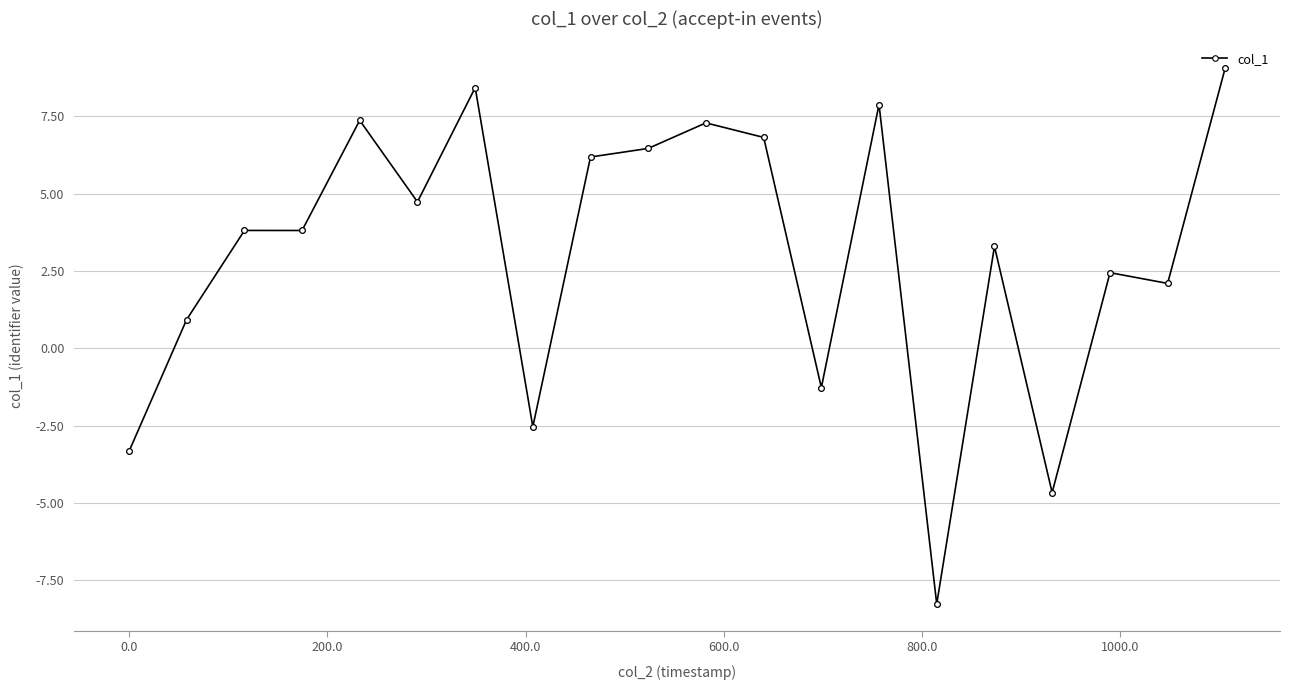

What is the difference between the maximum and minimum values?

17.3